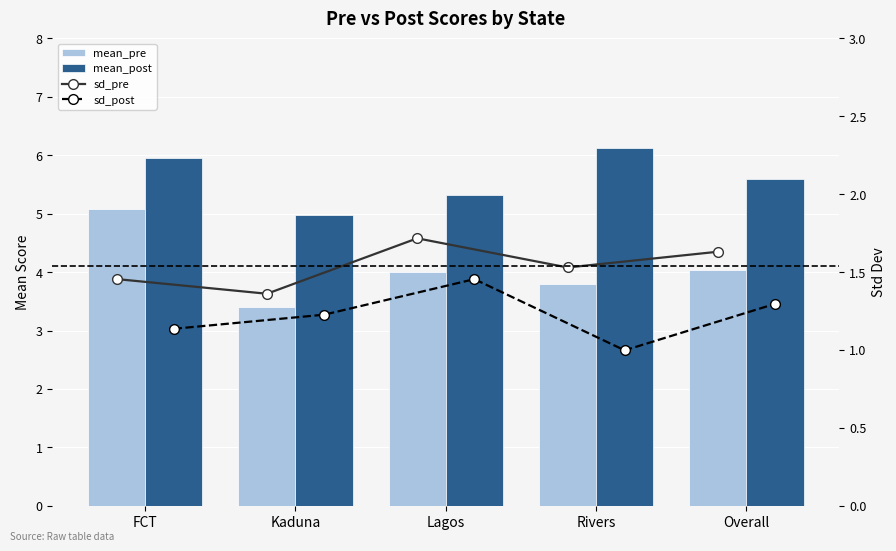

The mean_post series shows 2.1 at Overall. True or false?

False